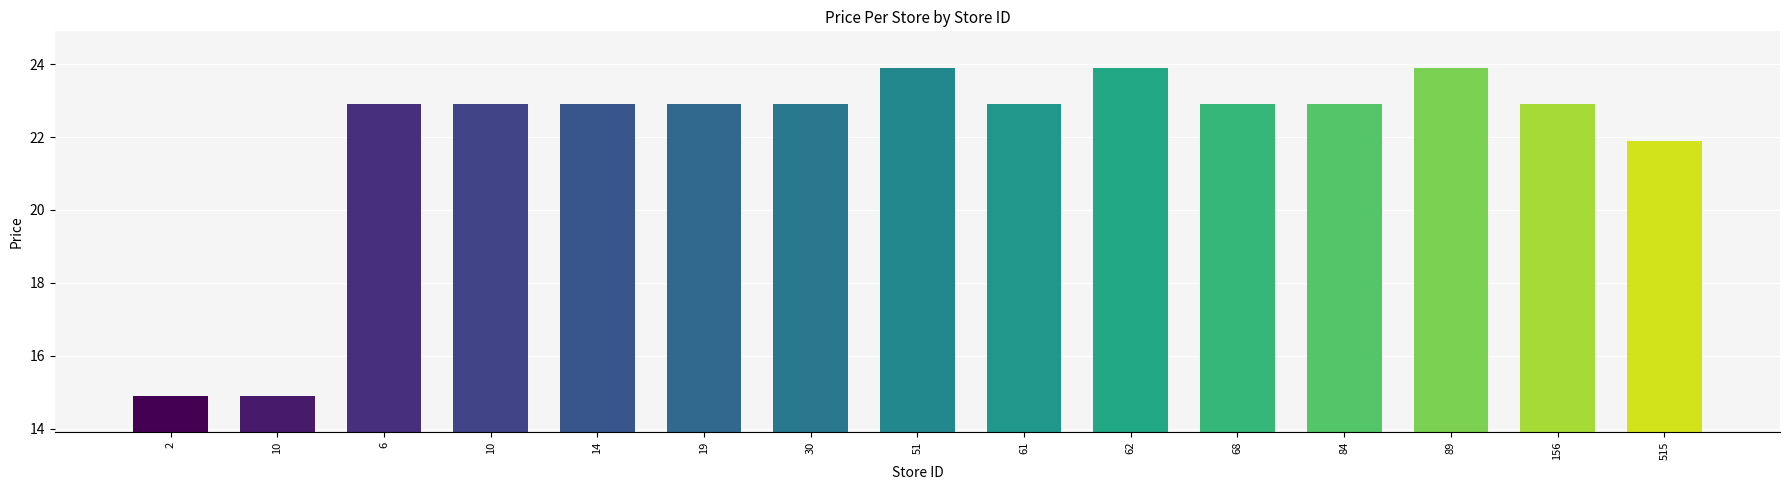

Where is the data nearest to the value 19?

515